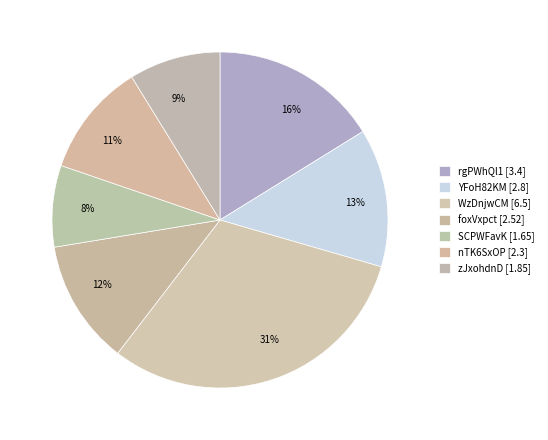

What is the ratio of the value at 12% to the value at 11%?

1.1